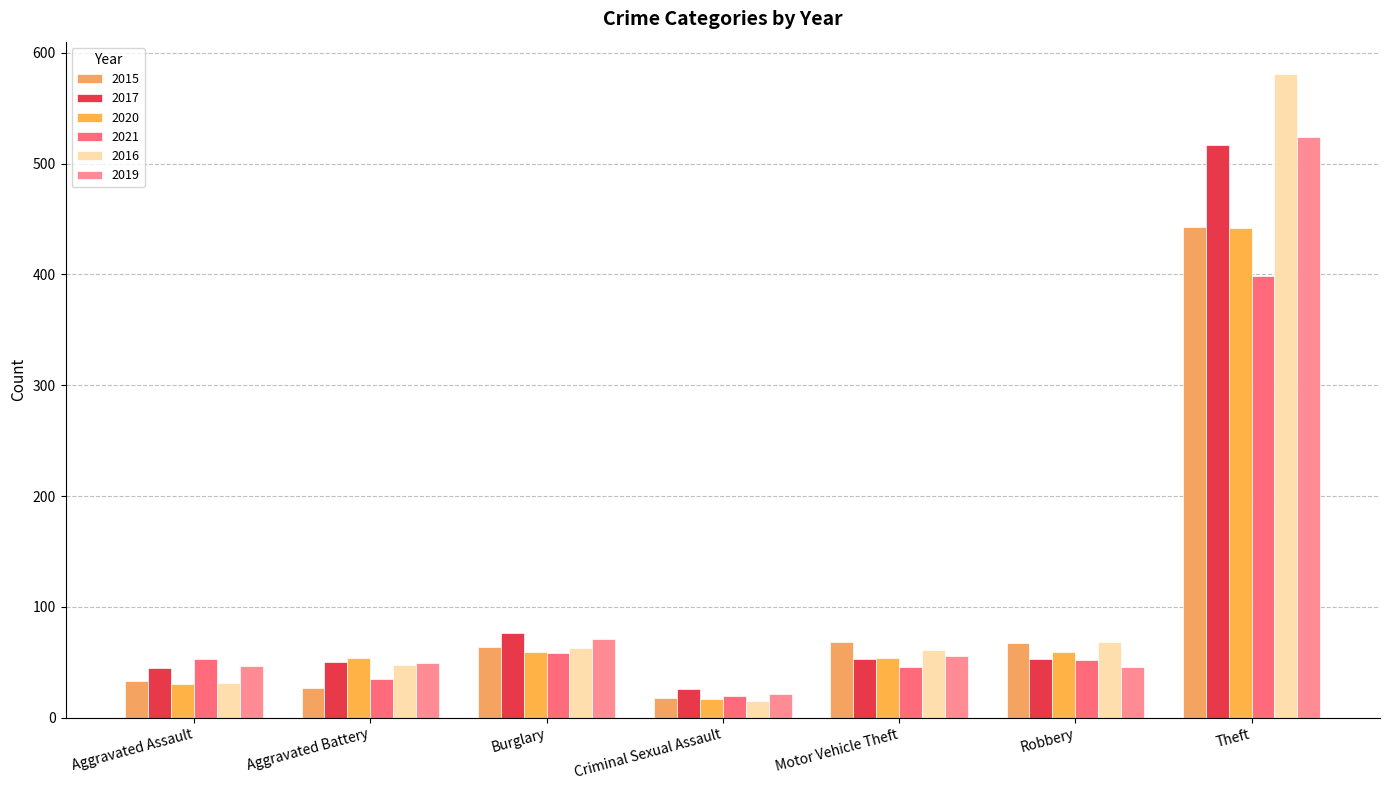

List the labels in order of 2015 value, smallest first.

Criminal Sexual Assault, Aggravated Battery, Aggravated Assault, Burglary, Robbery, Motor Vehicle Theft, Theft